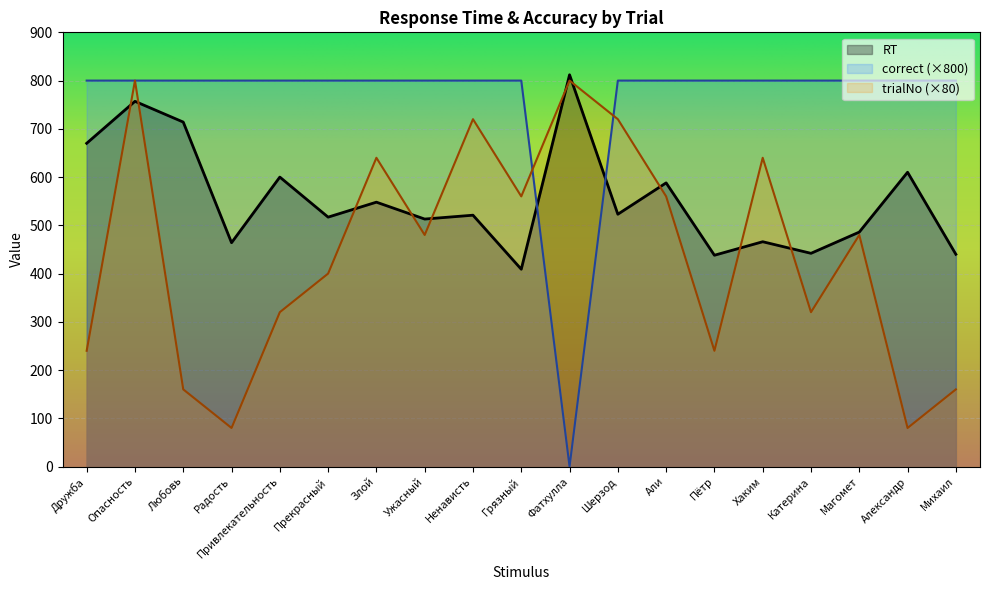

True or false: trialNo has more than 0 points higher than both neighbors.

True